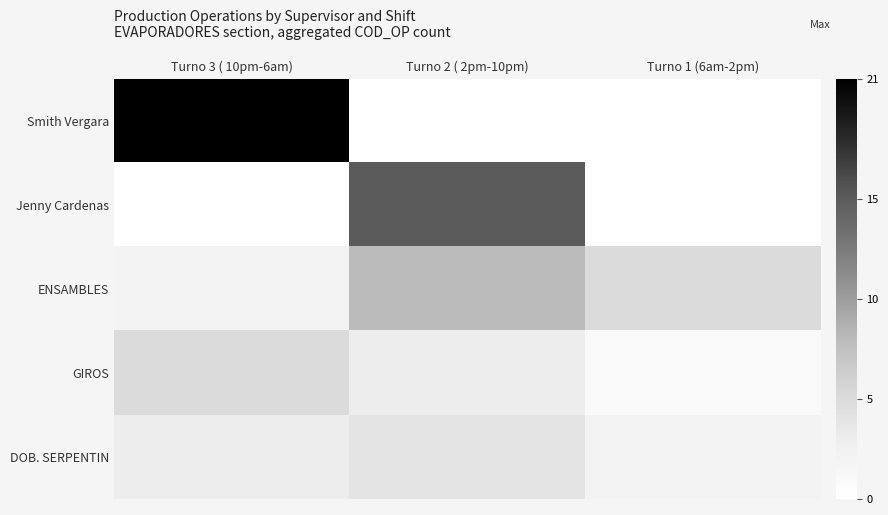

Reading left to right, extract all data points from this chart.

Smith Vergara: Turno 3 ( 10pm-6am)=21	Turno 2 ( 2pm-10pm)=0	Turno 1 (6am-2pm)=0
Jenny Cardenas: Turno 3 ( 10pm-6am)=0	Turno 2 ( 2pm-10pm)=15	Turno 1 (6am-2pm)=0
ENSAMBLES: Turno 3 ( 10pm-6am)=2	Turno 2 ( 2pm-10pm)=8	Turno 1 (6am-2pm)=5
GIROS: Turno 3 ( 10pm-6am)=5	Turno 2 ( 2pm-10pm)=3	Turno 1 (6am-2pm)=1
DOB. SERPENTIN: Turno 3 ( 10pm-6am)=3	Turno 2 ( 2pm-10pm)=4	Turno 1 (6am-2pm)=2